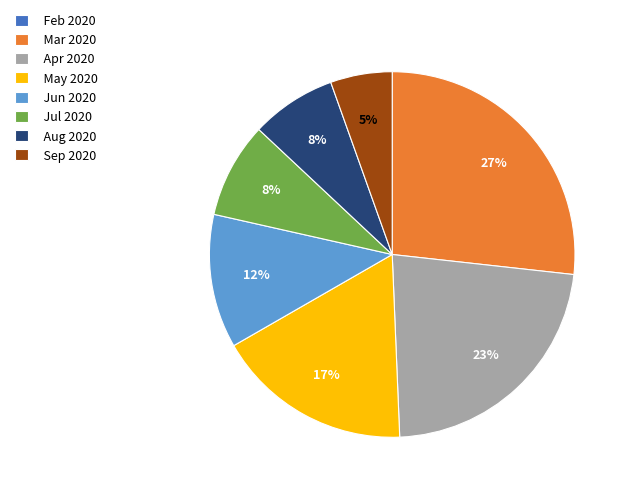

To the nearest percent, what portion does Aug 2020 represent?

8%